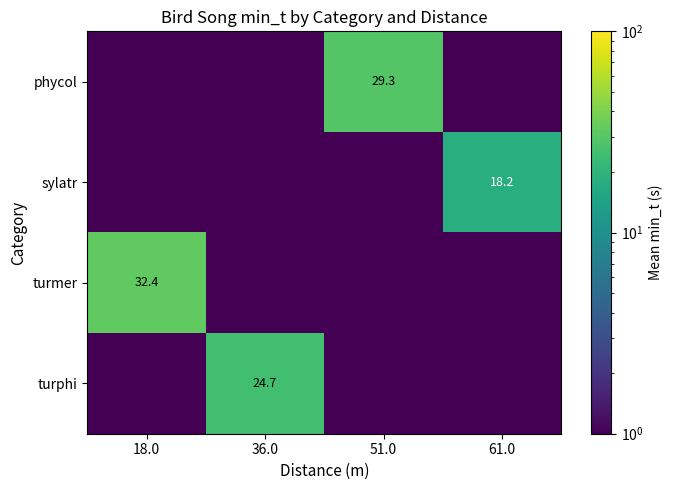

List the series in order of their overall mean, highest first.

turmer, phycol, turphi, sylatr